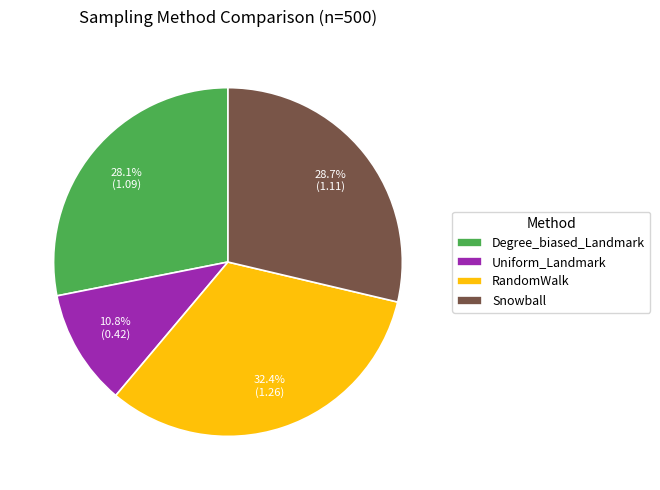

True or false: Degree_biased_Landmark accounts for 28% of the total.

True